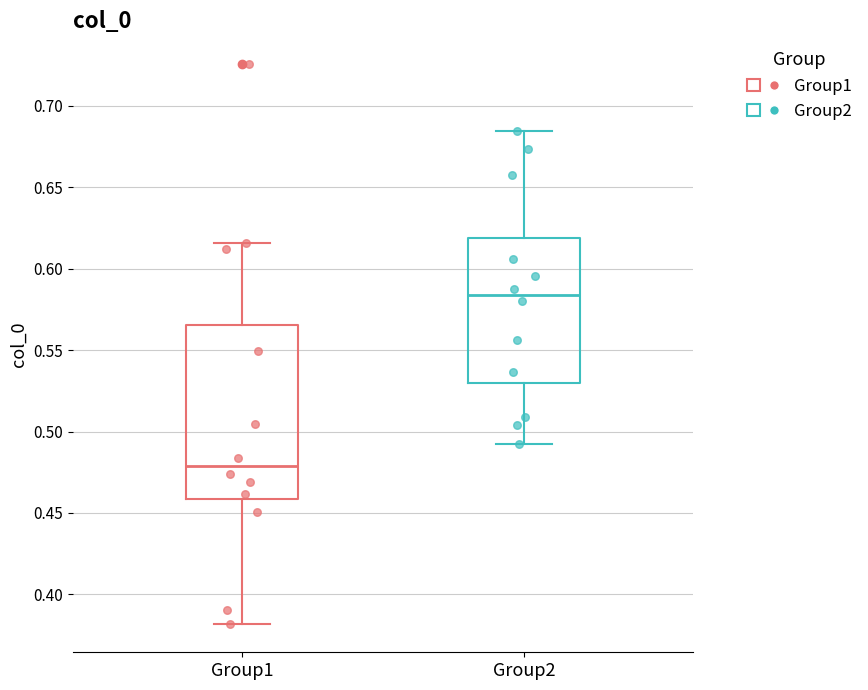

Which box has the highest median line?

Group2